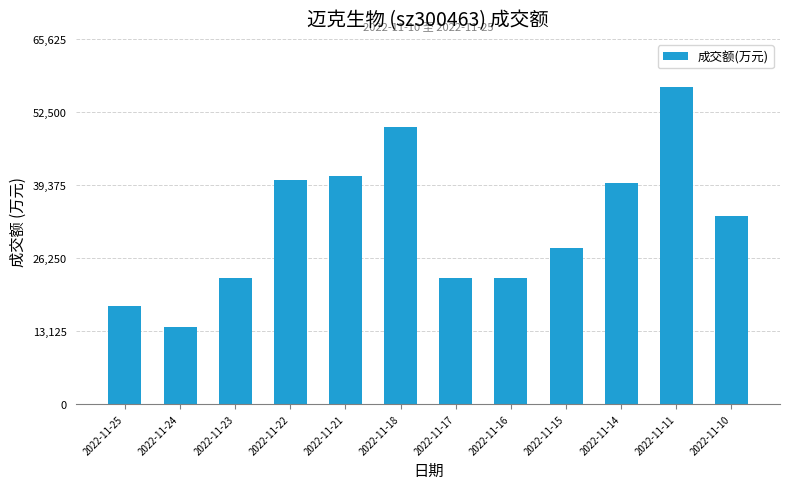

Which has a higher value, 2022-11-25 or 2022-11-15?

2022-11-15